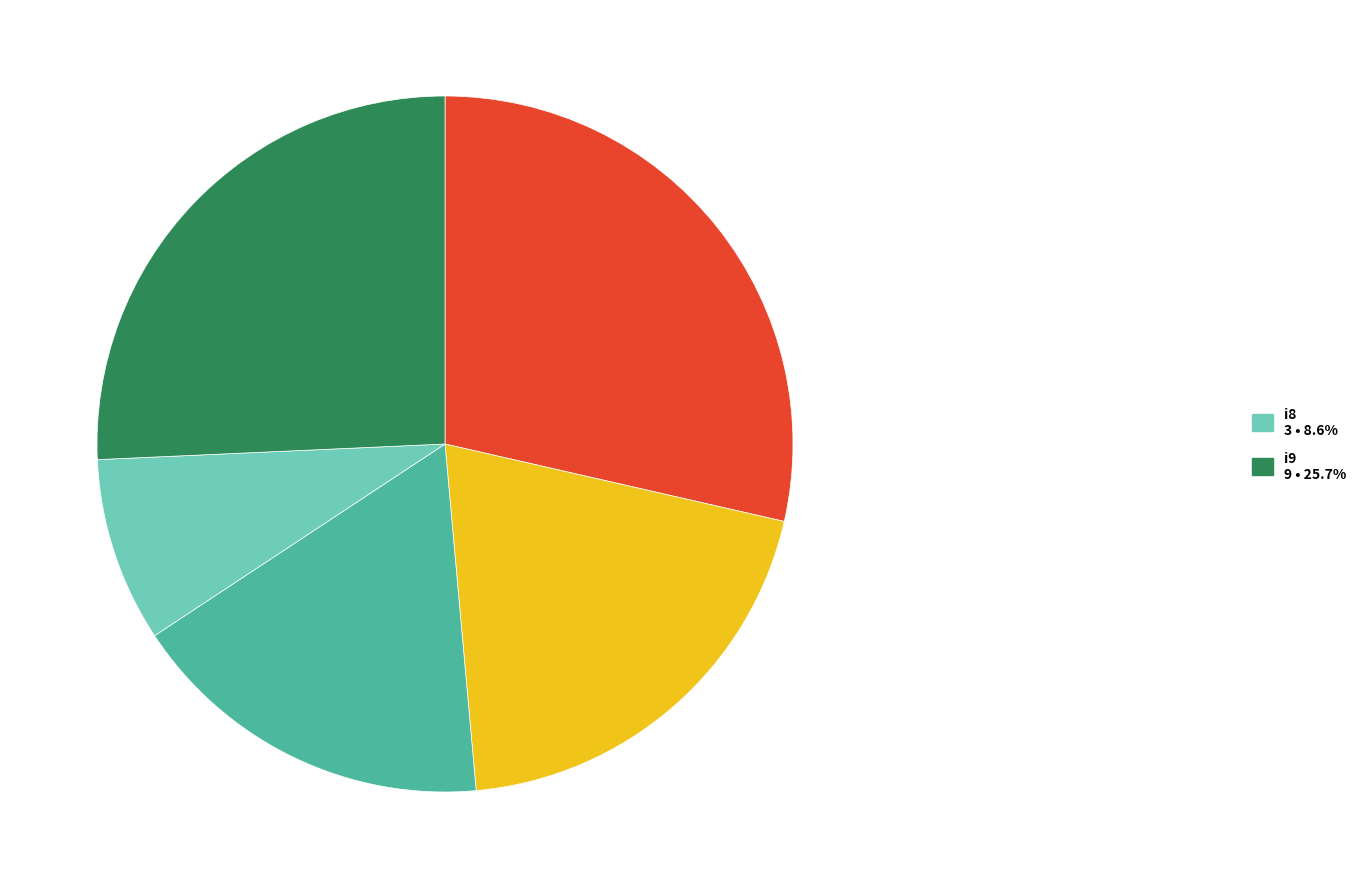

Count the number of slices in the pie.

5